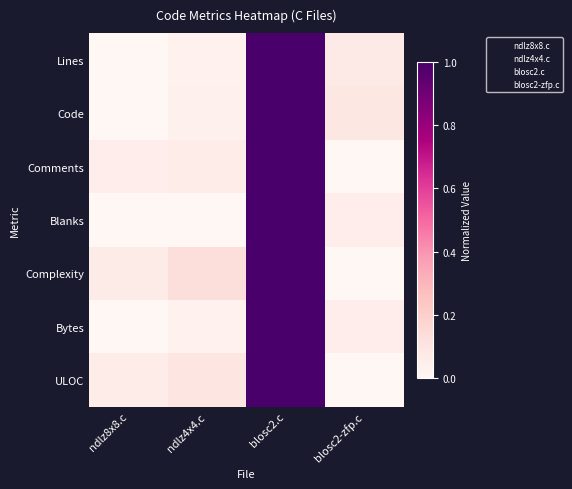

What is the total value across all series at ndlz4x4.c?

0.4